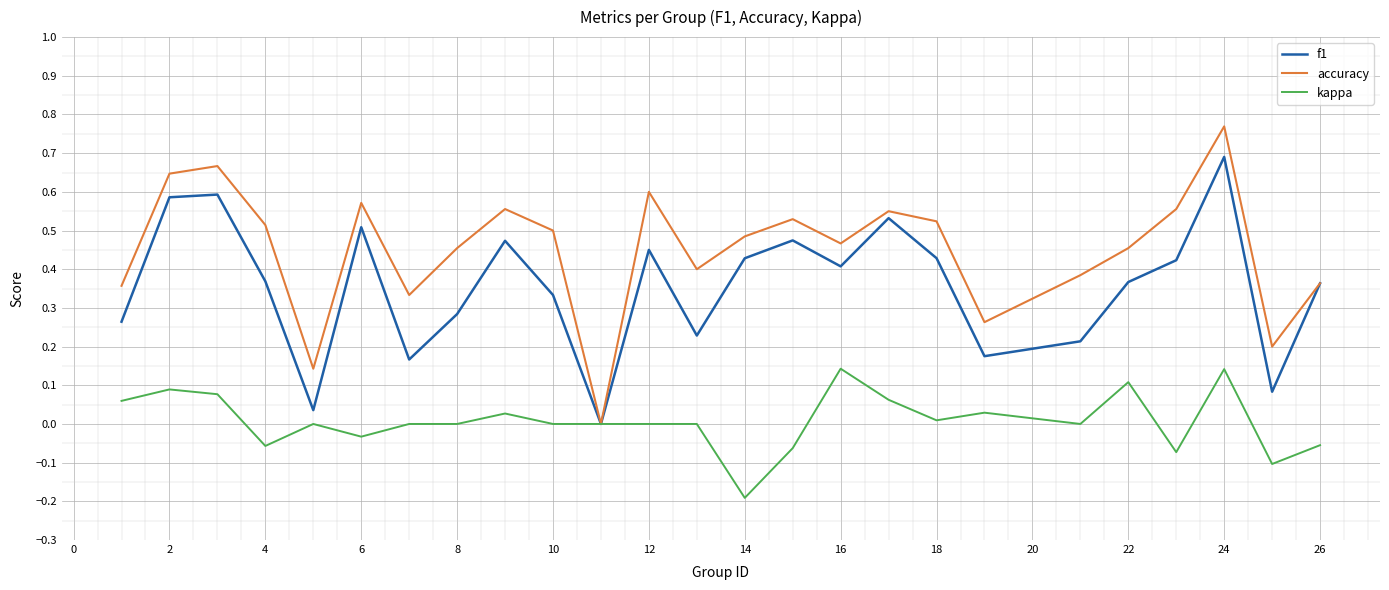

Which series has the largest total across all categories?

accuracy